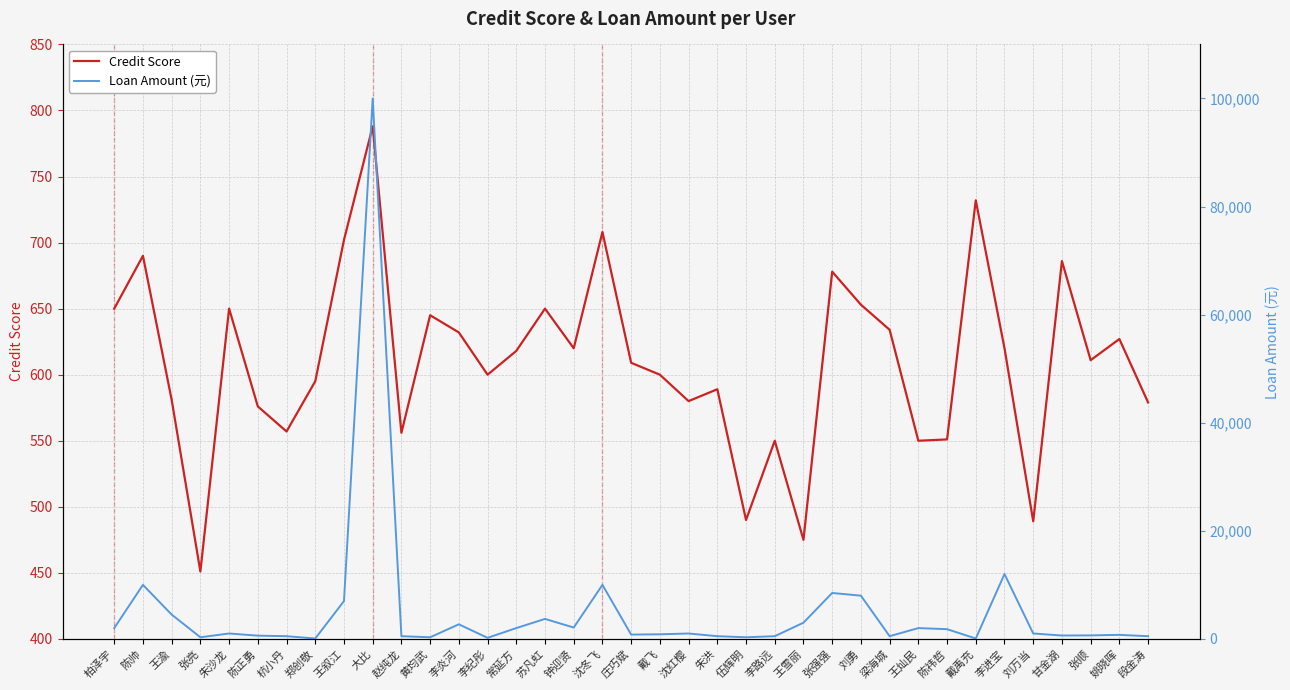

What position from the right is 常延方?

23